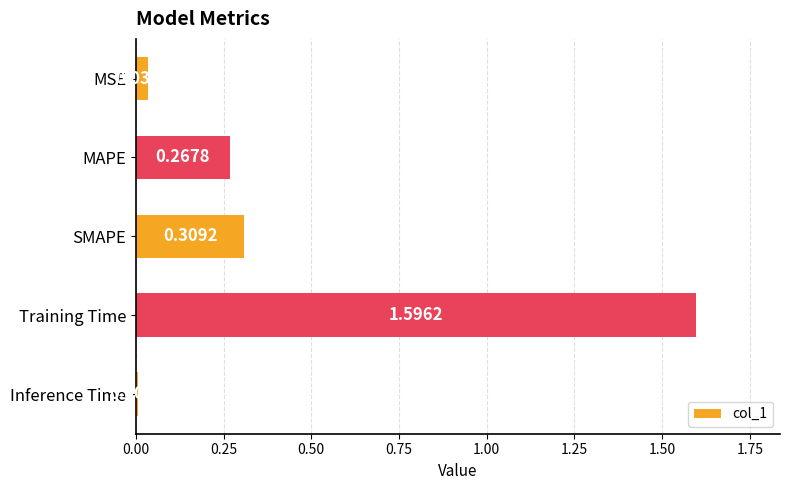

Between MSE and Training Time, which is larger?

Training Time